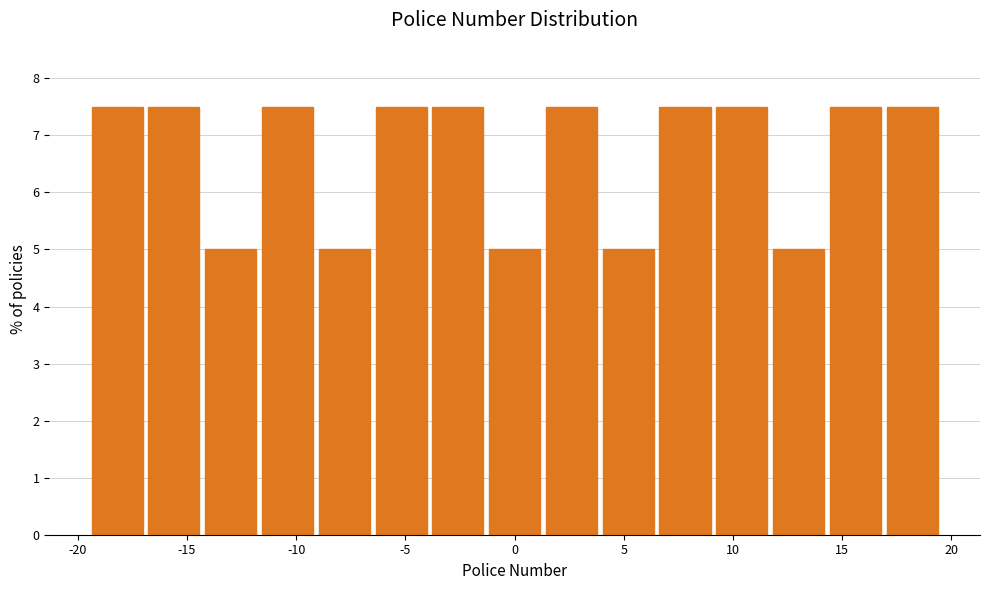

Reading left to right, list every bar in this chart as the range it spans on the x-axis followed by its height. Neither the bar edges nor the heights are printed on the chart, so give them approximately, as read against the axes.

-19.5 to -16.9: 7.5
-16.9 to -14.3: 7.5
-14.3 to -11.7: 5.0
-11.7 to -9.1: 7.5
-9.1 to -6.5: 5.0
-6.5 to -3.9: 7.5
-3.9 to -1.3: 7.5
-1.3 to 1.3: 5.0
1.3 to 3.9: 7.5
3.9 to 6.5: 5.0
6.5 to 9.1: 7.5
9.1 to 11.7: 7.5
11.7 to 14.3: 5.0
14.3 to 16.9: 7.5
16.9 to 19.5: 7.5